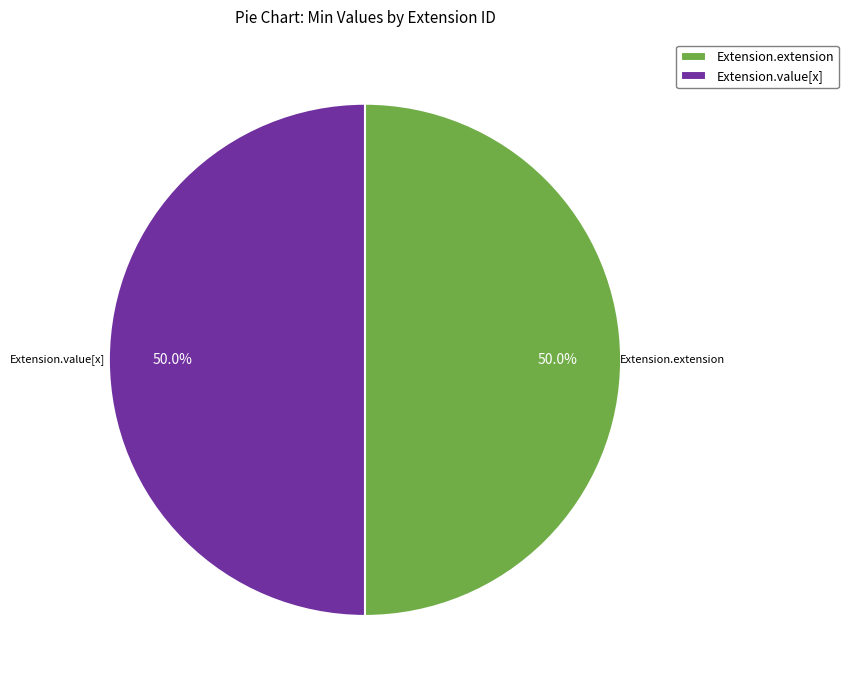

What is the total percentage of Extension.value[x] and Extension.extension?

100.0%